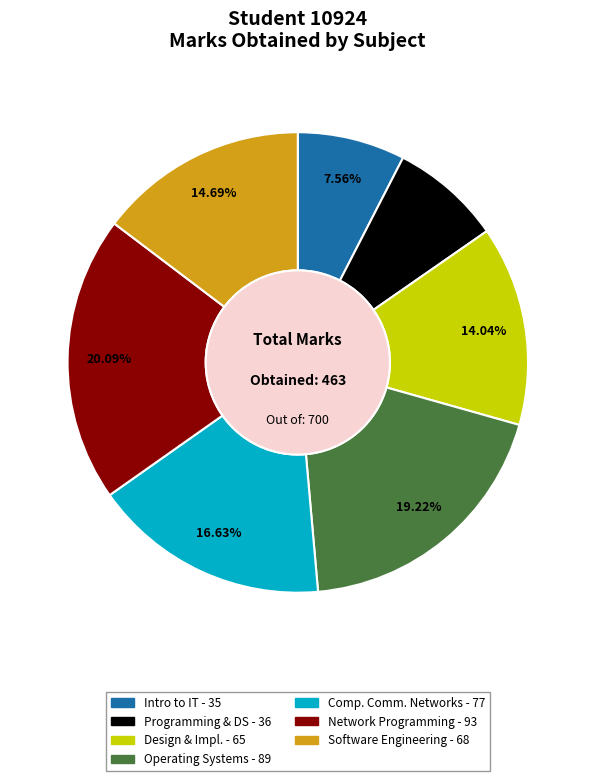

Is there any slice that represents more than half of the pie?

No